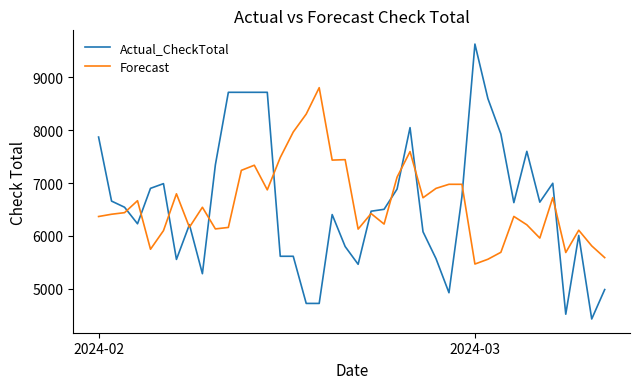

Which series has the largest range (max minus min)?

Actual_CheckTotal